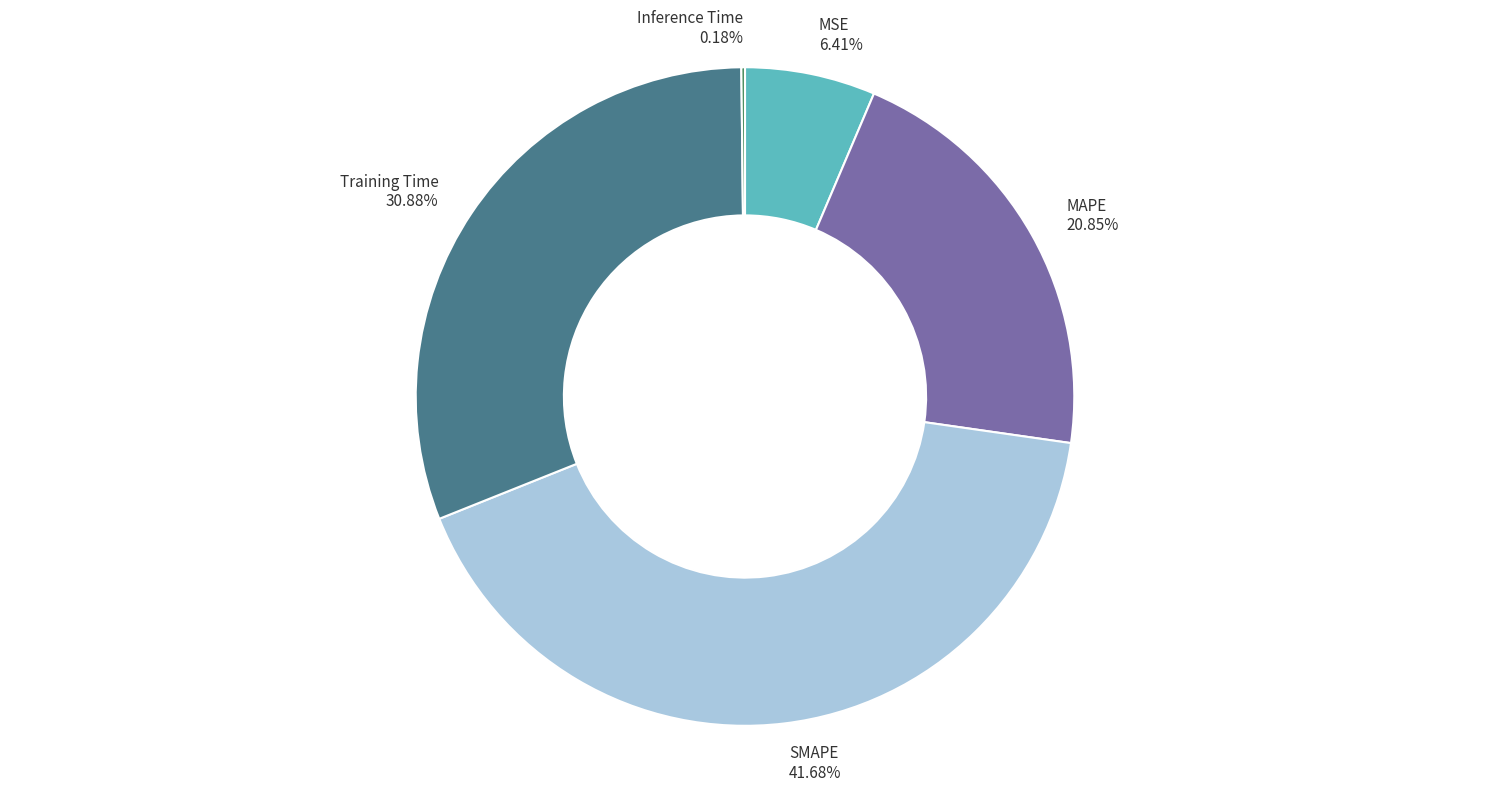

What is the largest slice in the pie chart?

SMAPE